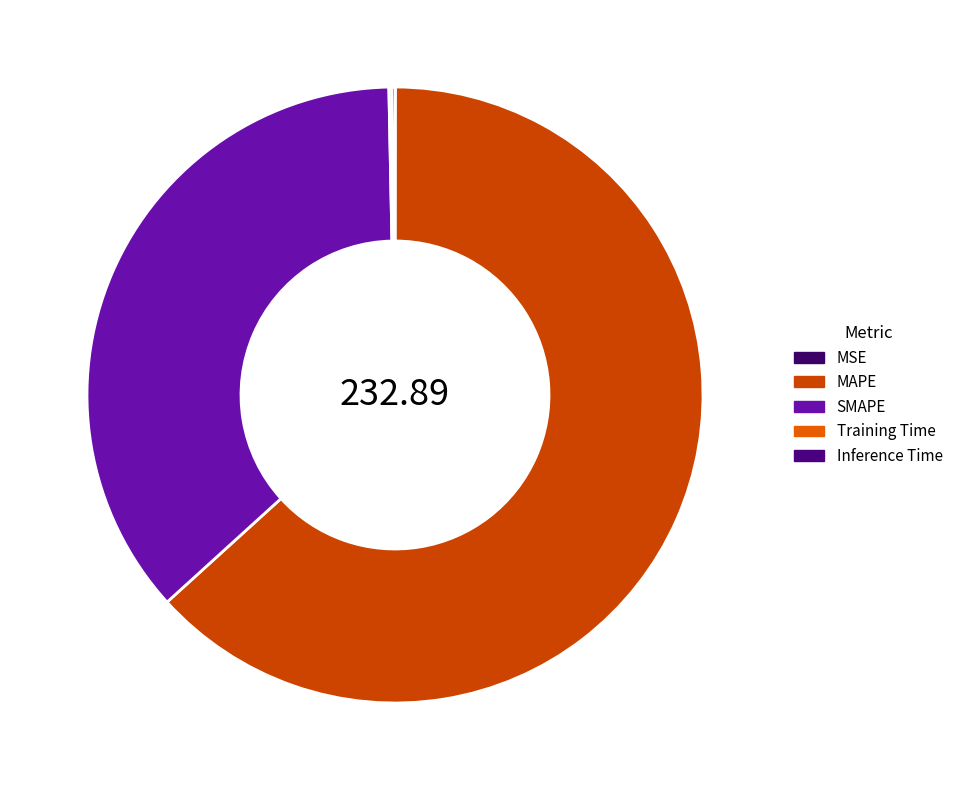

Between SMAPE and Training Time, which is larger?

SMAPE